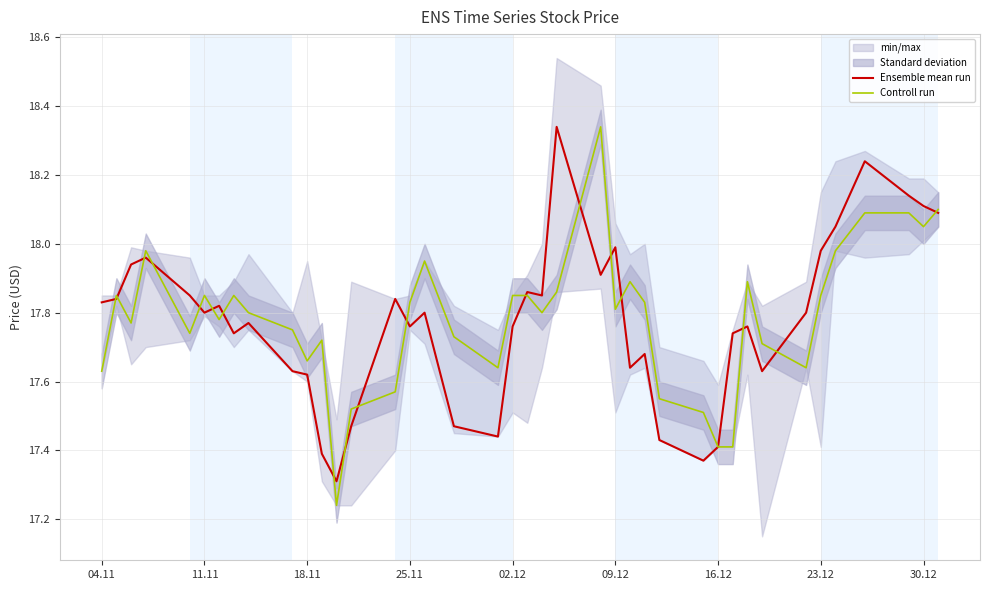

Between which two adjacent categories do Controll run and Ensemble mean run first intersect?

04.11 and 11.11